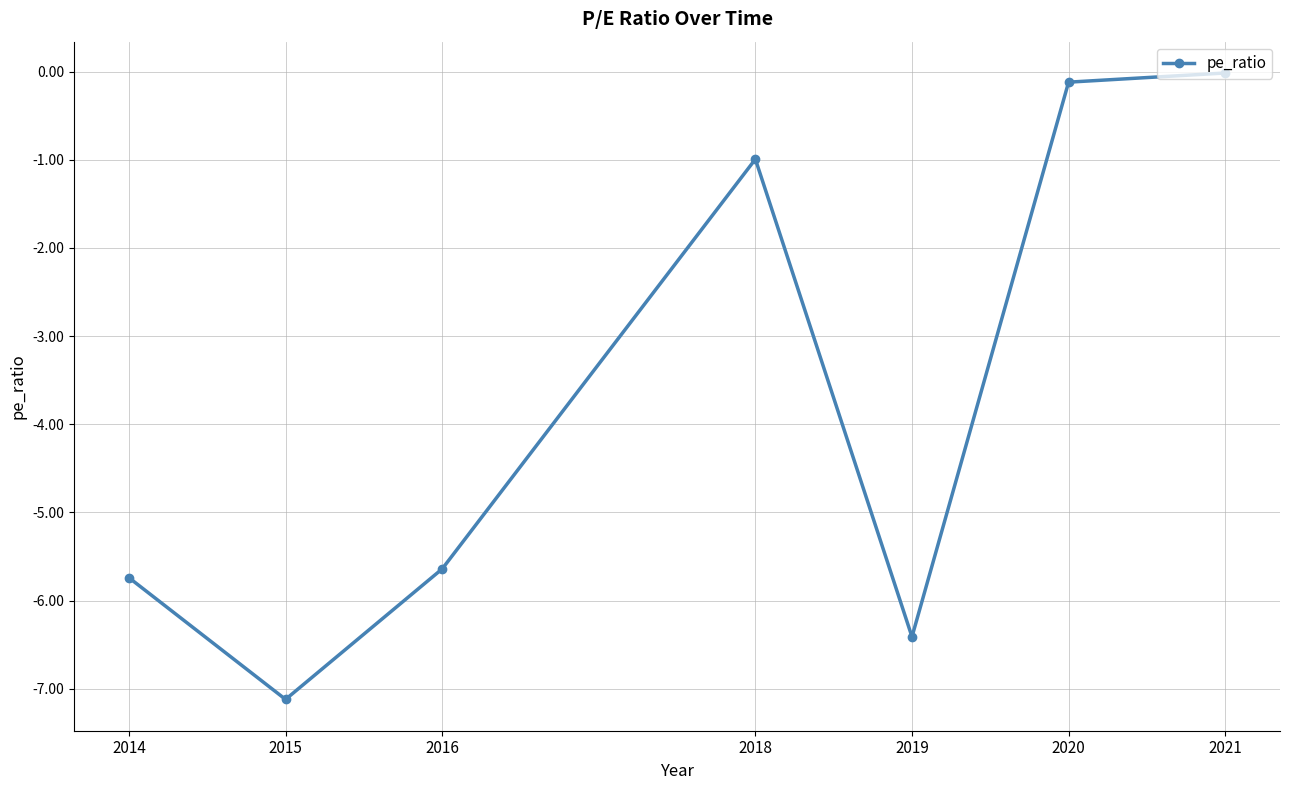

Rank the categories by value from lowest to highest.

2015, 2019, 2014, 2016, 2018, 2020, 2021